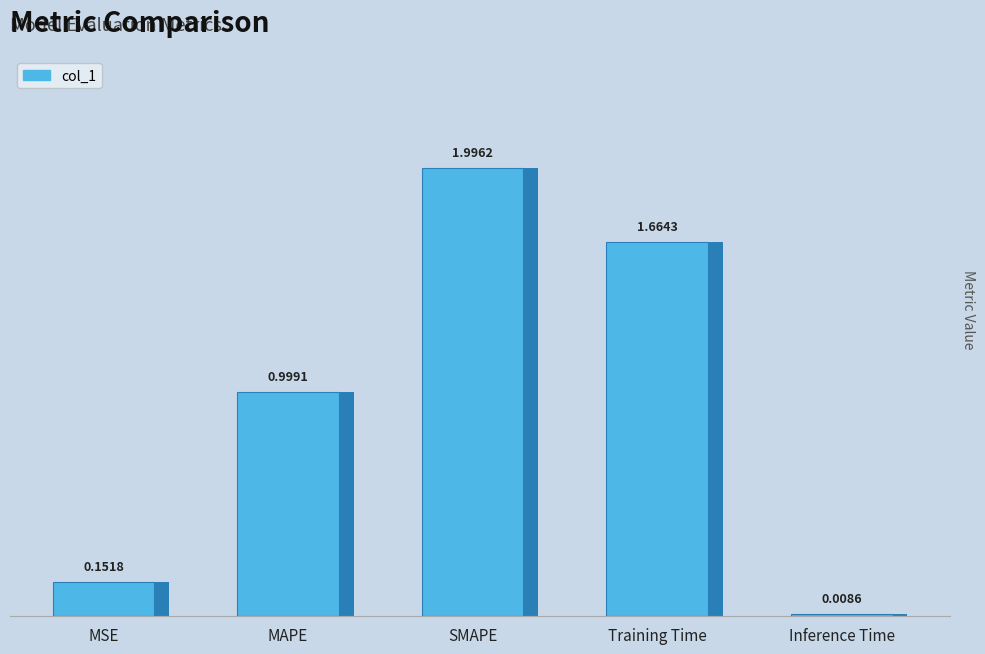

At which label is the value closest to 1?

MAPE